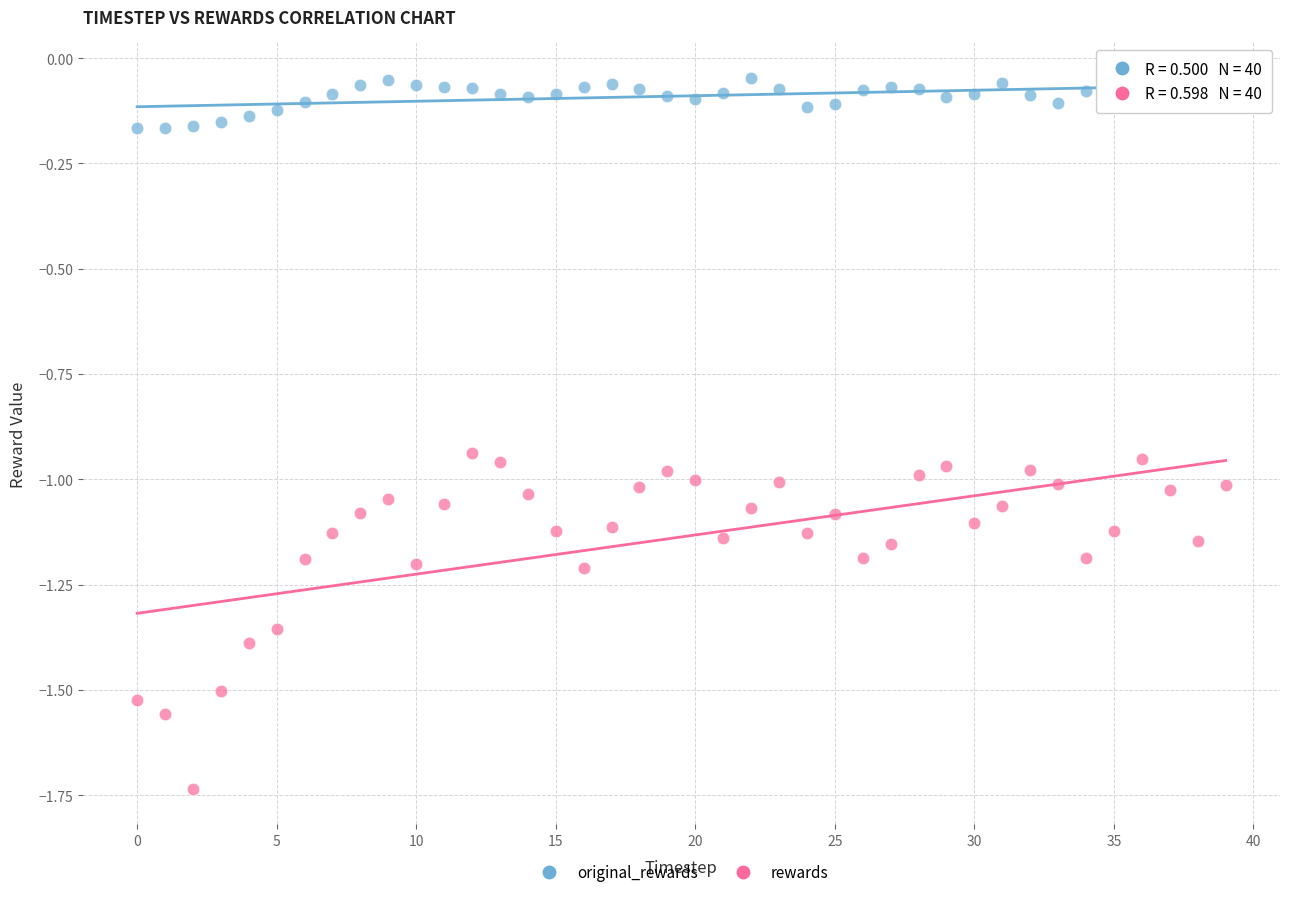

Which series contains the lowest Y value?

rewards